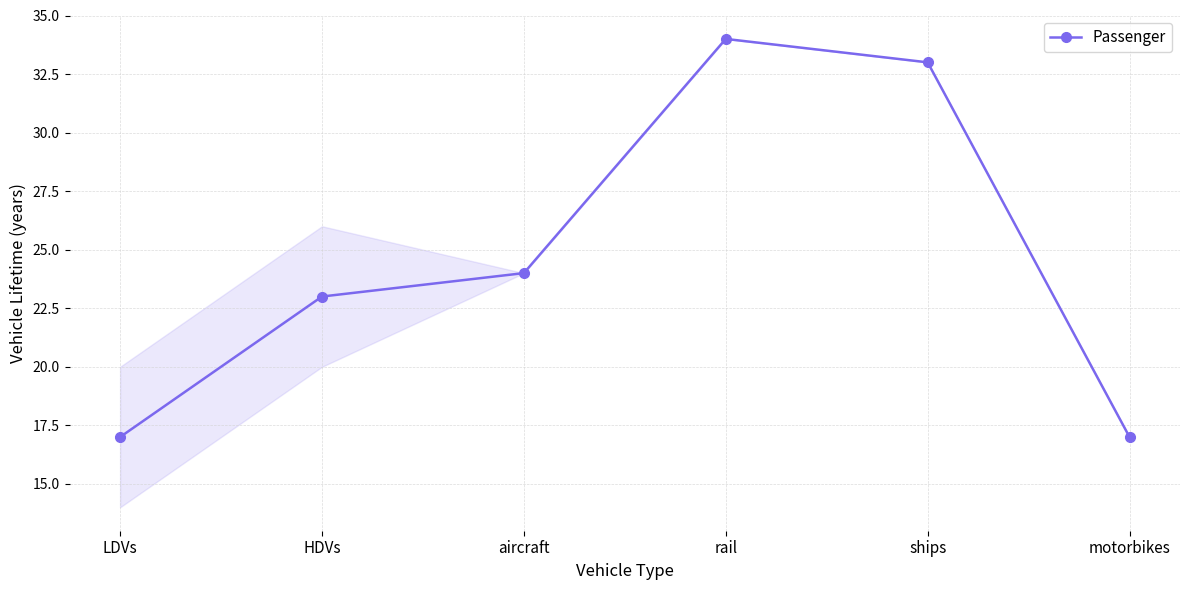

How many categories are shown in the chart?

6